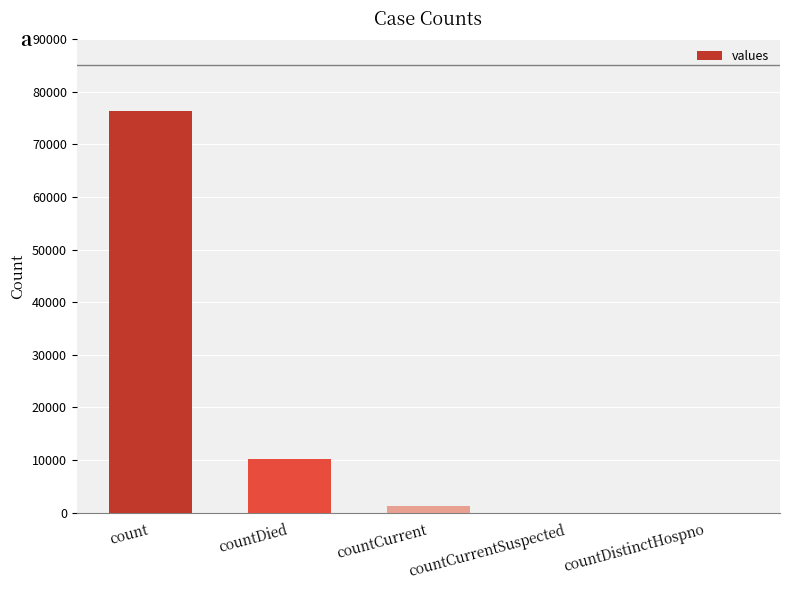

What value does the data have at countDied?

10272